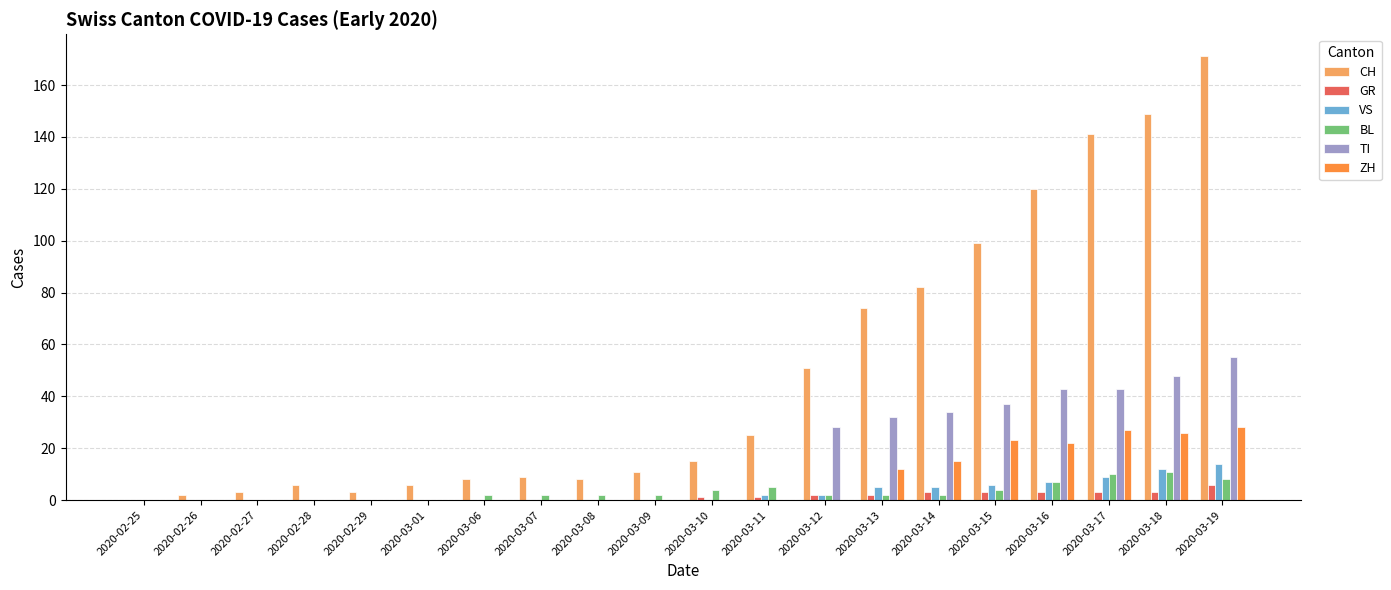

At which category is the sum across all series the highest?

2020-03-19